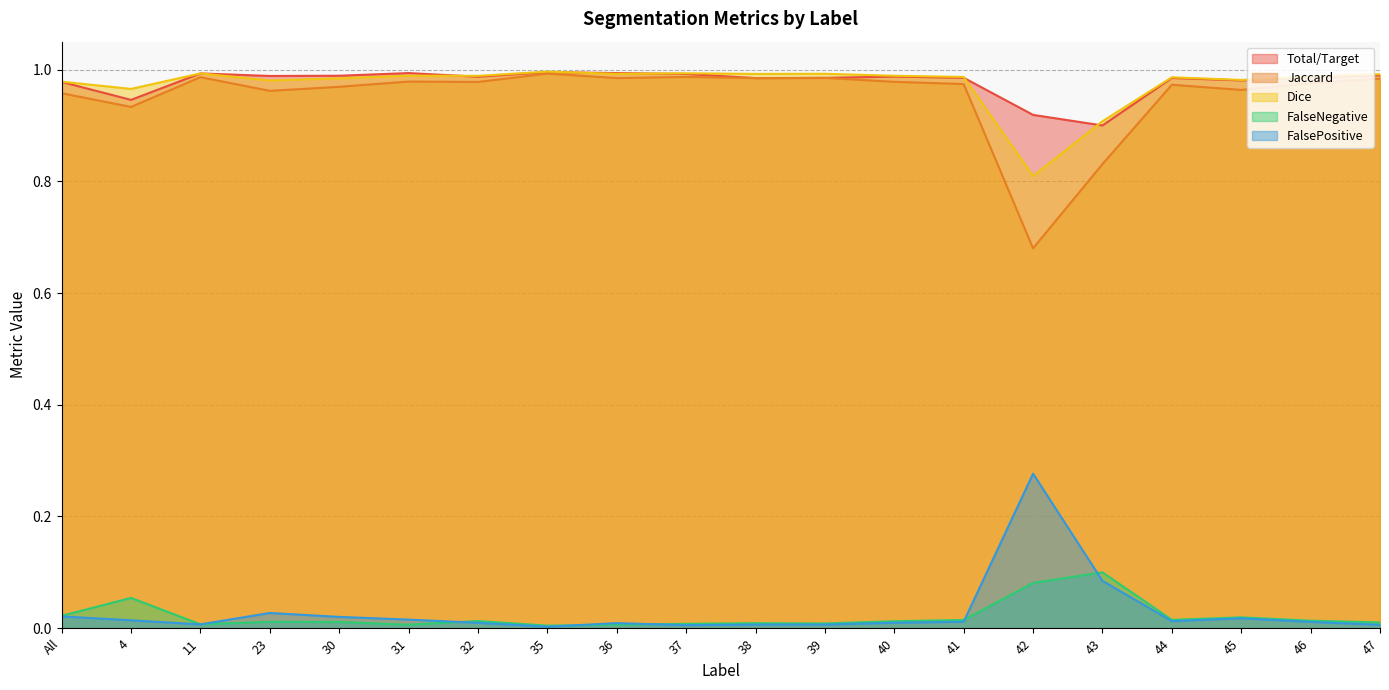

Count the number of categories in the chart.

20